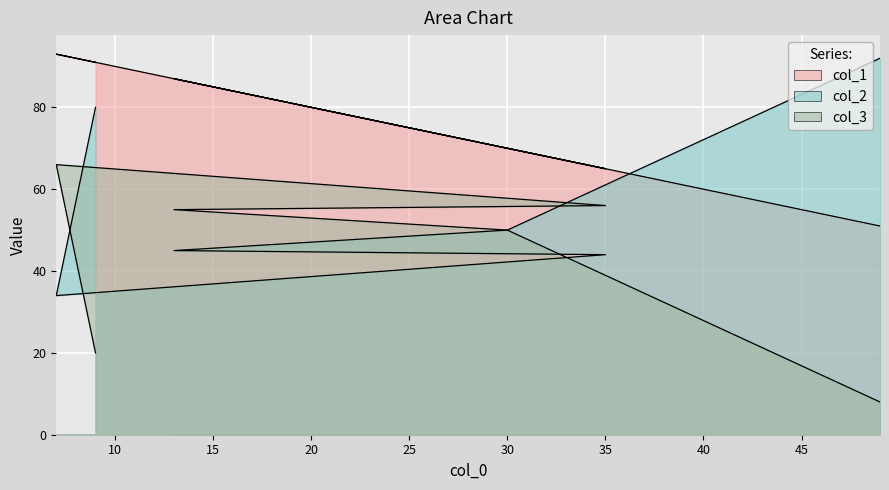

Is it true that col_2 equals 12 at 13?

False